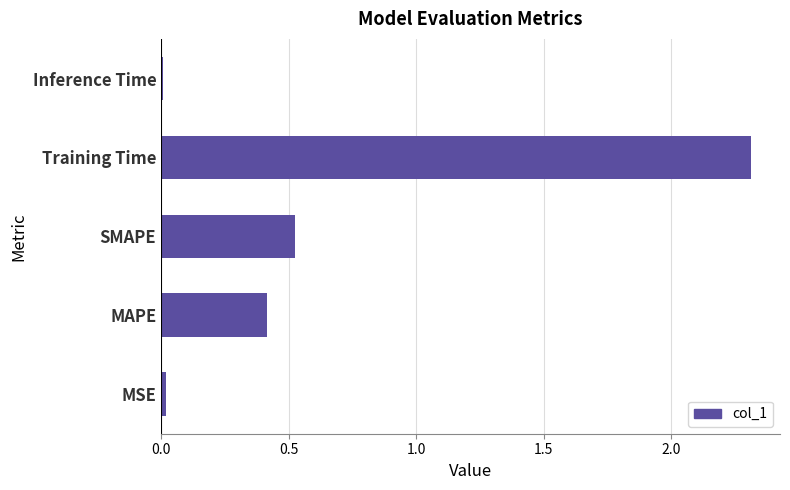

What is the sum of the values at SMAPE and MAPE?

0.9